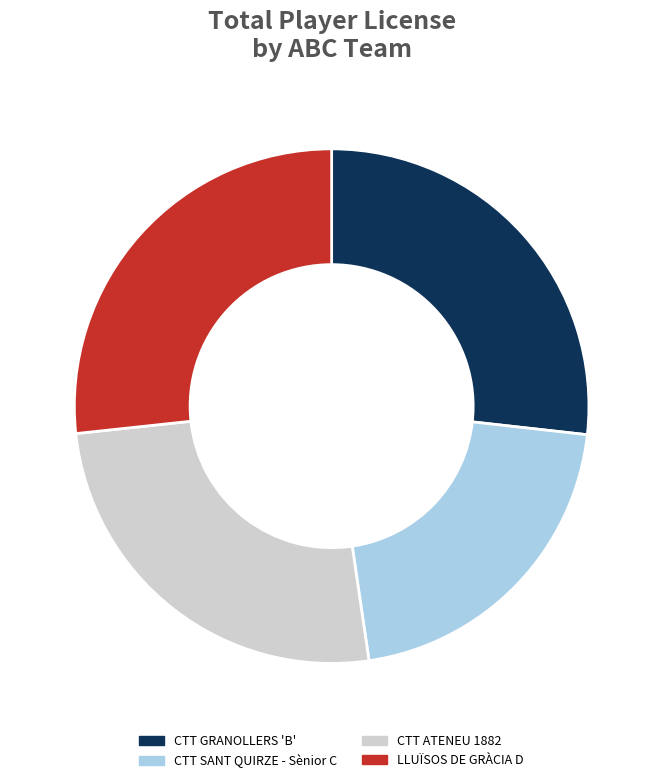

Which category has the smallest portion of the pie?

CTT SANT QUIRZE - Sènior C